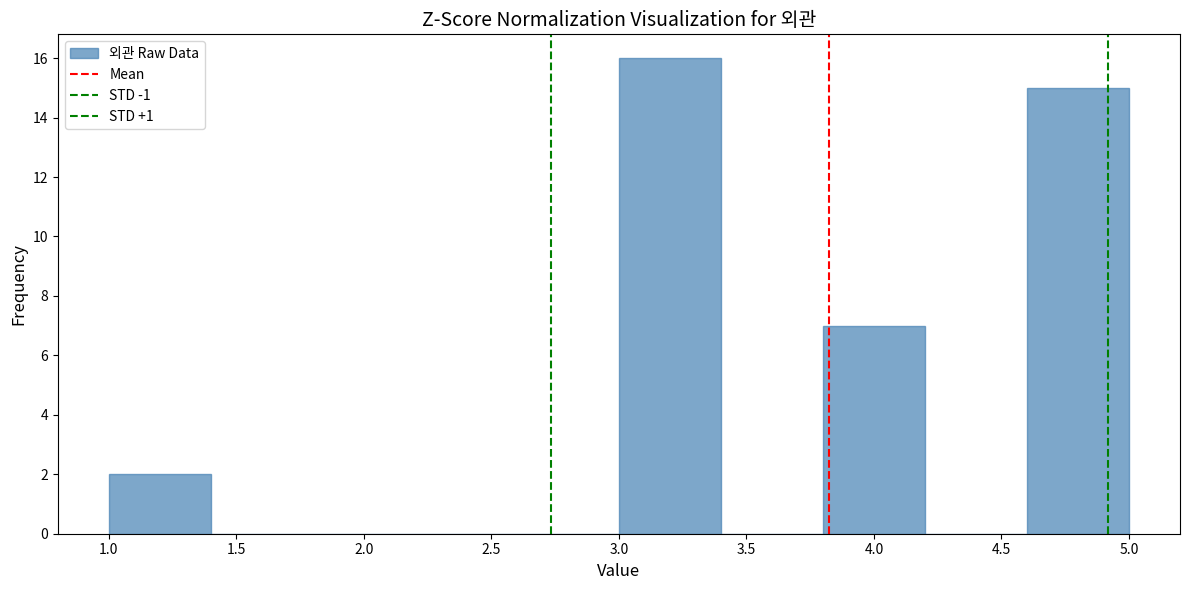

Reading left to right, transcribe this chart: for each bar, give the range it covers on the x-axis and its height. The values are not printed on the chart, so give them approximately, as read against the axis.

1.0 to 1.4: 2
1.4 to 1.8: 0
1.8 to 2.2: 0
2.2 to 2.6: 0
2.6 to 3.0: 0
3.0 to 3.4: 16
3.4 to 3.8: 0
3.8 to 4.2: 7
4.2 to 4.6: 0
4.6 to 5.0: 15